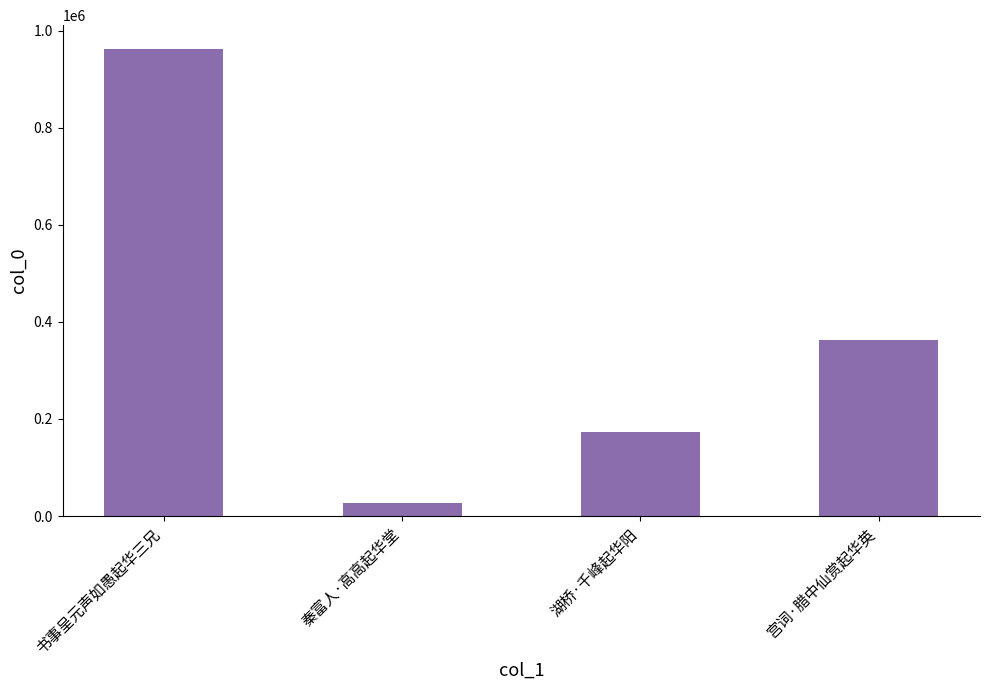

Does the chart contain any negative values?

No